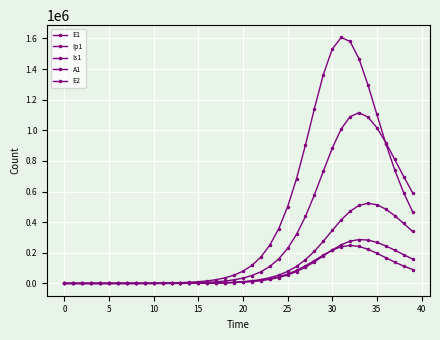

Is this an area chart (filled region under the line)?

No